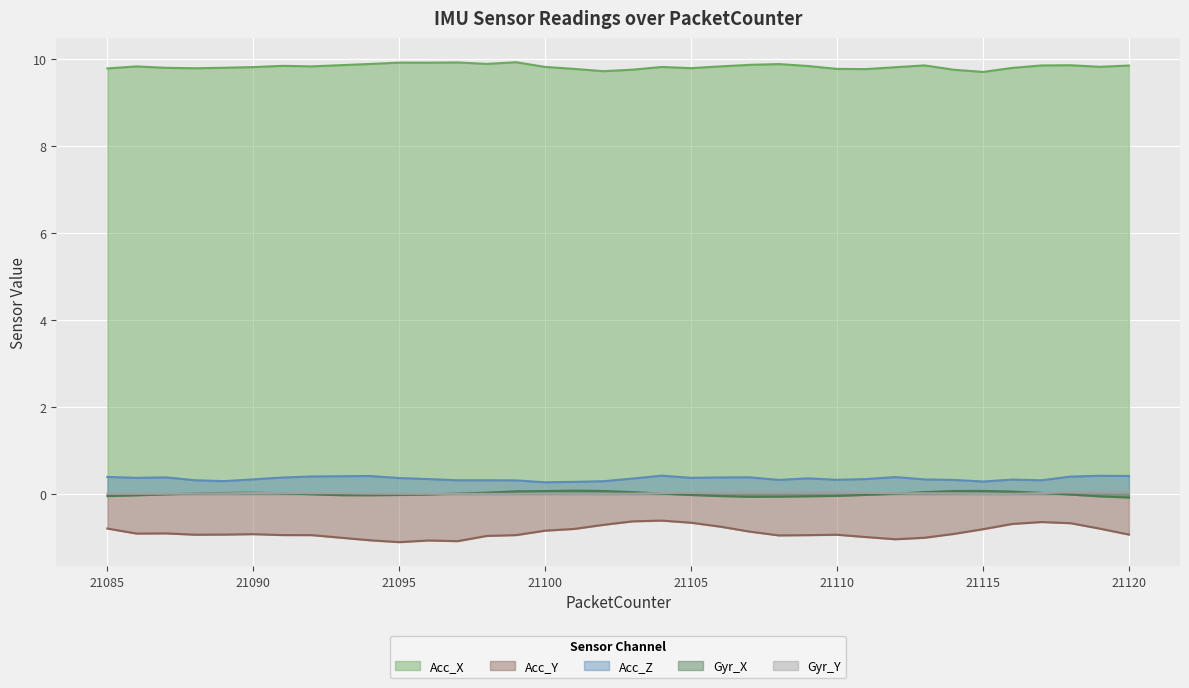

The Gyr_X series shows 0.0 at 21098. True or false?

True